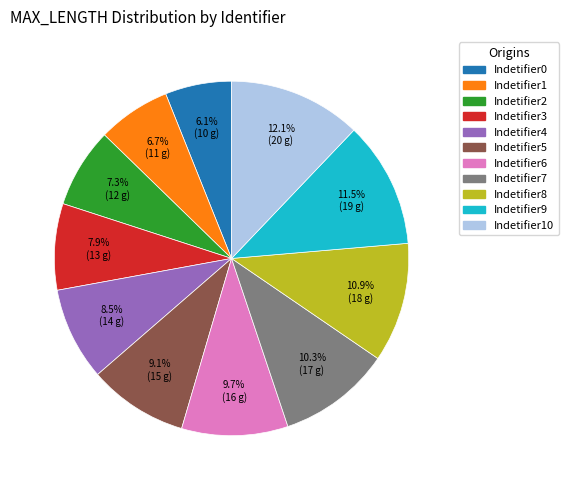

Between Indetifier10 and Indetifier8, which is larger?

Indetifier10